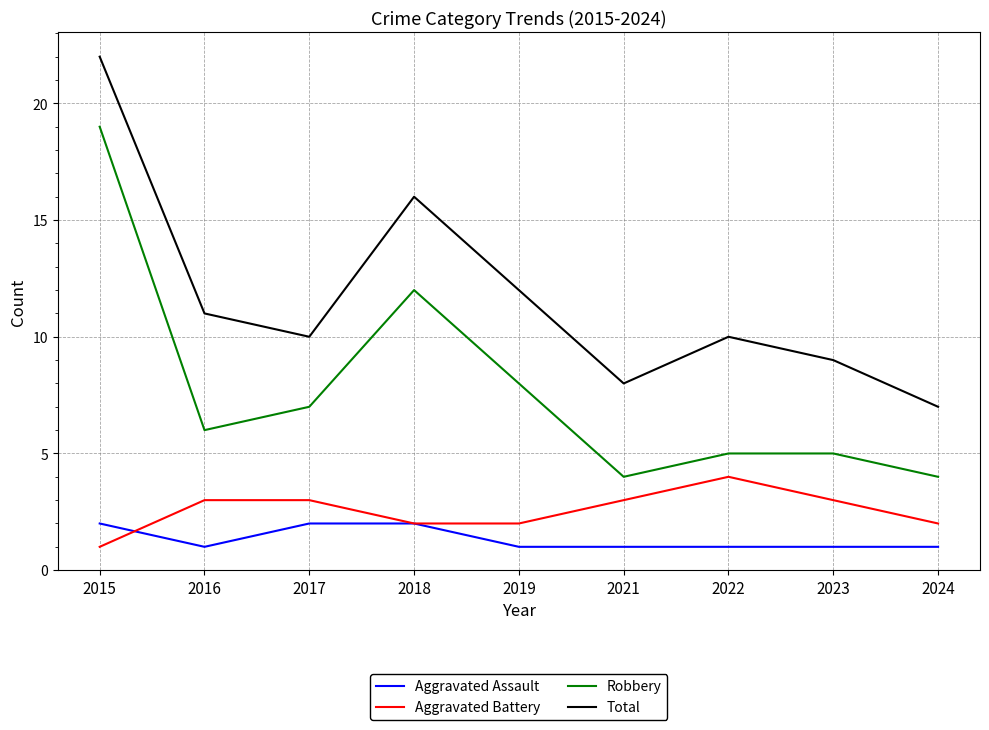

At which label does Total first exceed 10?

2015